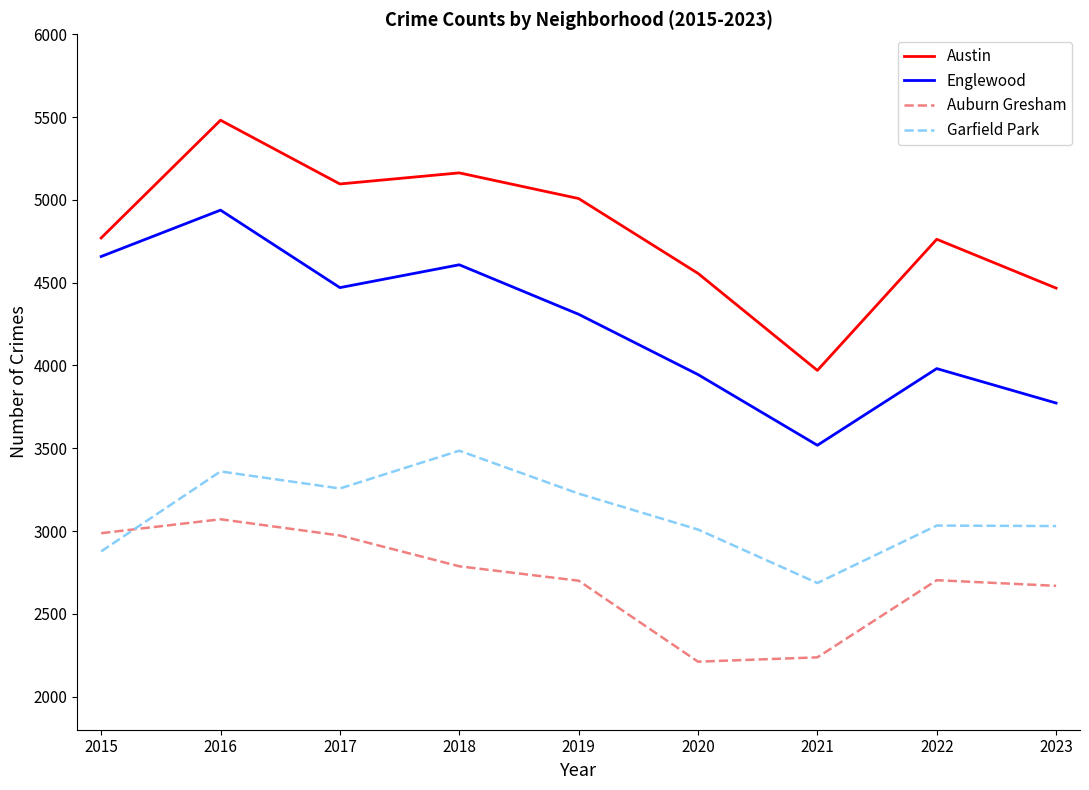

True or false: Auburn Gresham has a value of 4944 at 2016.

False